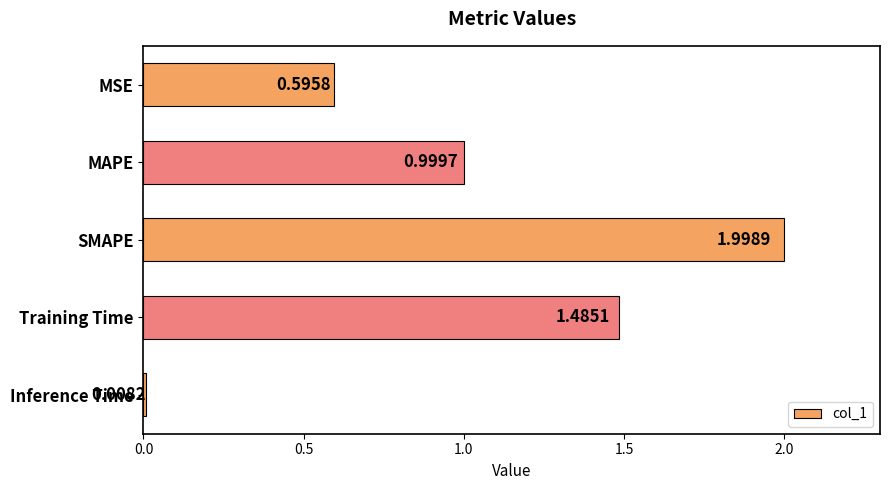

What is the label of the 3rd bar from the bottom?

SMAPE